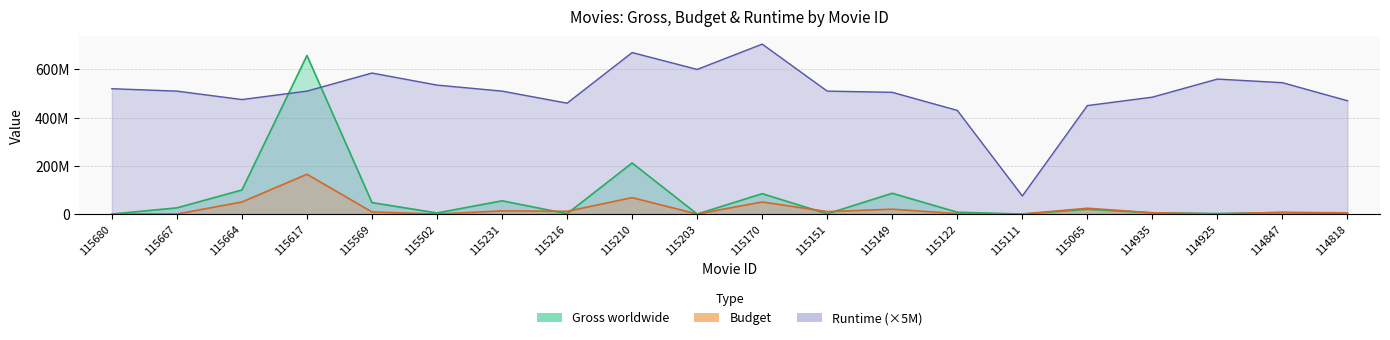

Which series ends up on top after the final intersection of Budget and Gross worldwide?

Budget